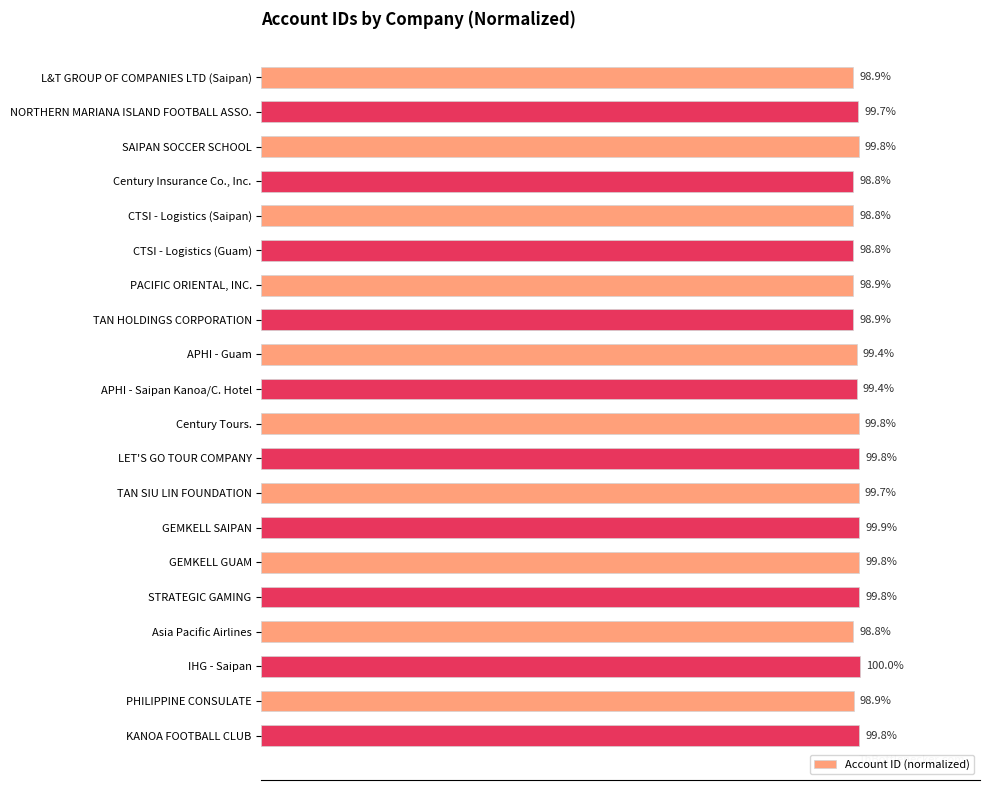

At which category does the chart reach its peak across all series?

IHG - Saipan